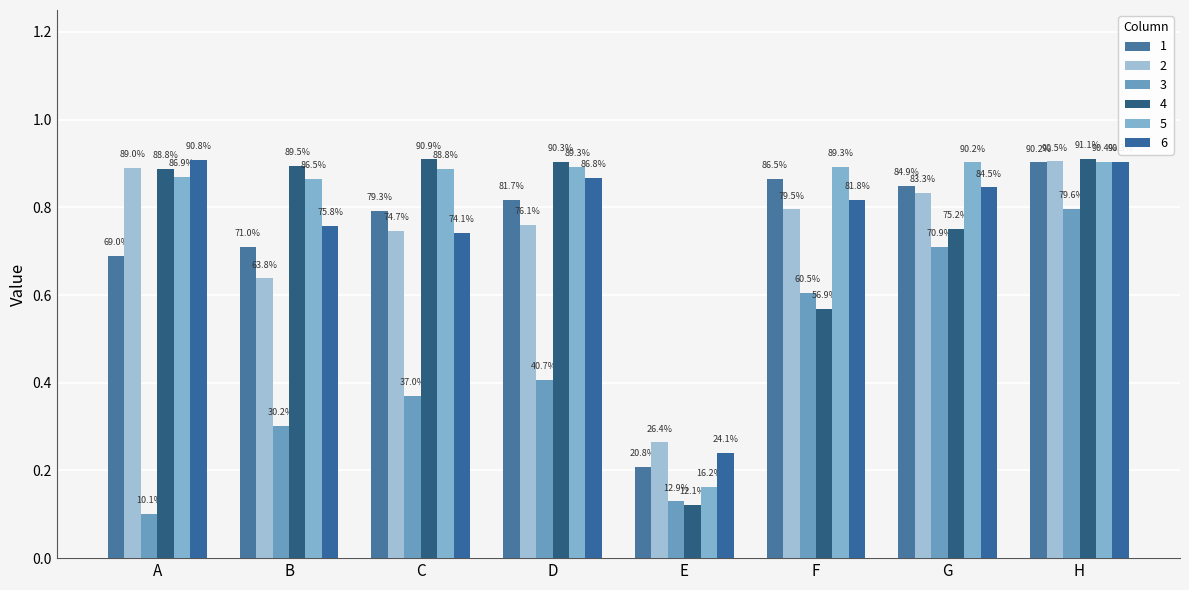

At which category is the sum across all series the highest?

H